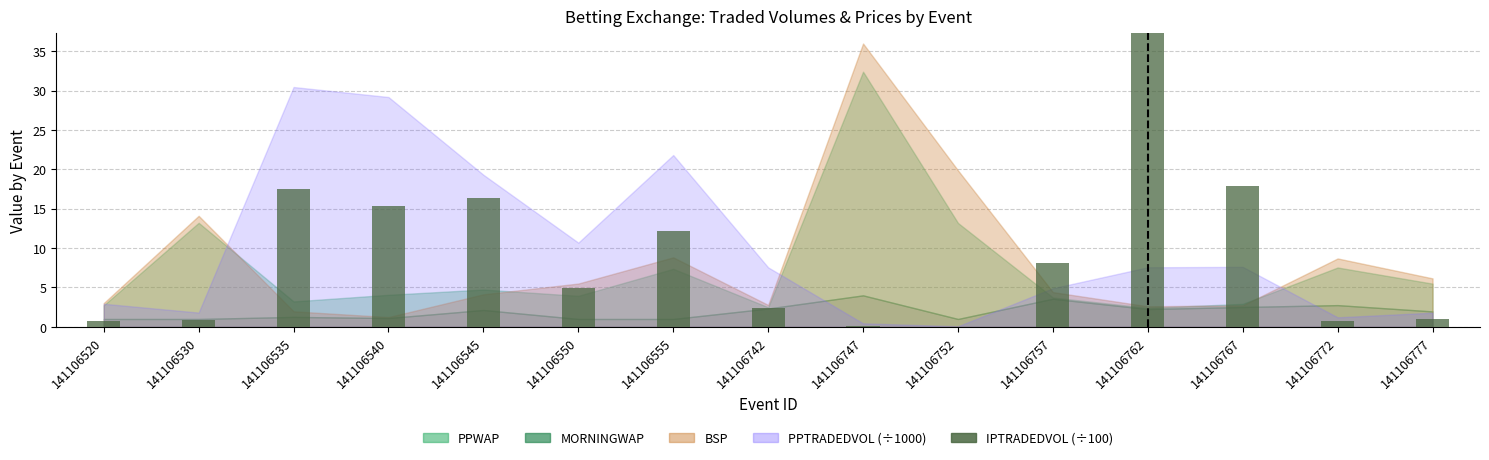

Which label corresponds to the largest value in the chart?

141106762